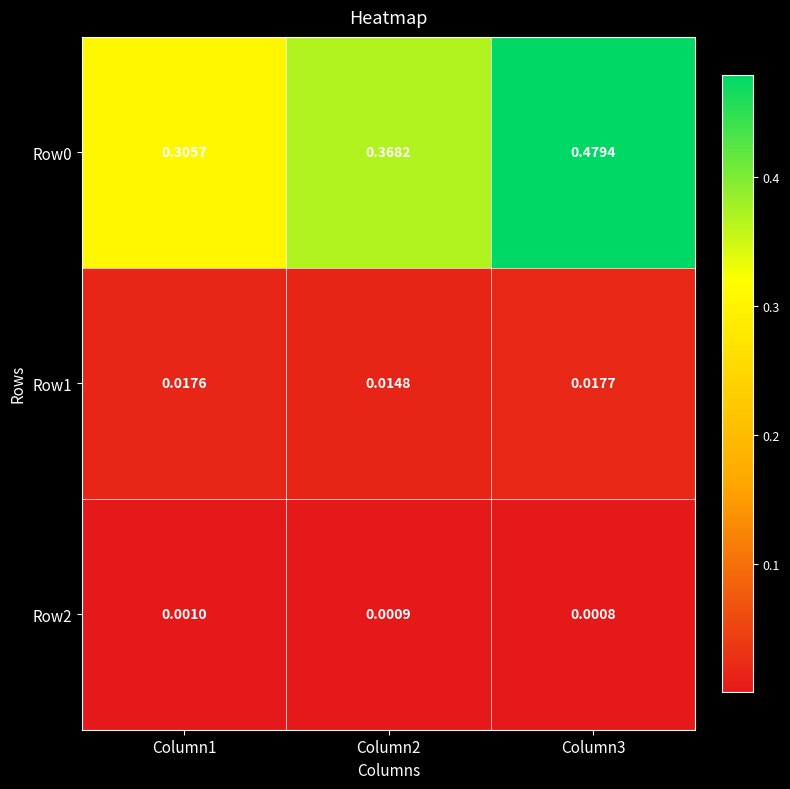

Is the value of Row1 at Column1 greater than the value of Row0 at Column1?

No